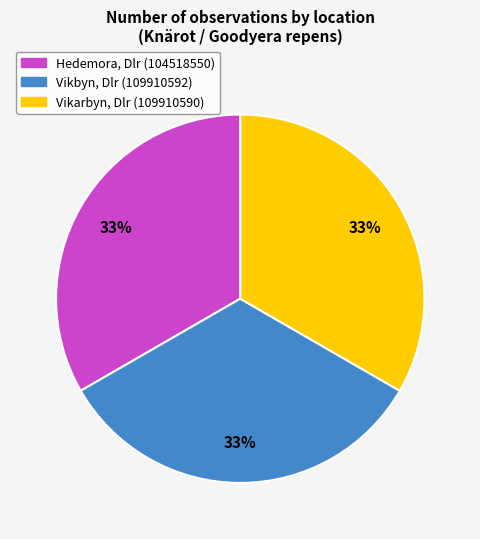

What percentage is the Vikarbyn, Dlr (109910590) slice, to the nearest percent?

33%